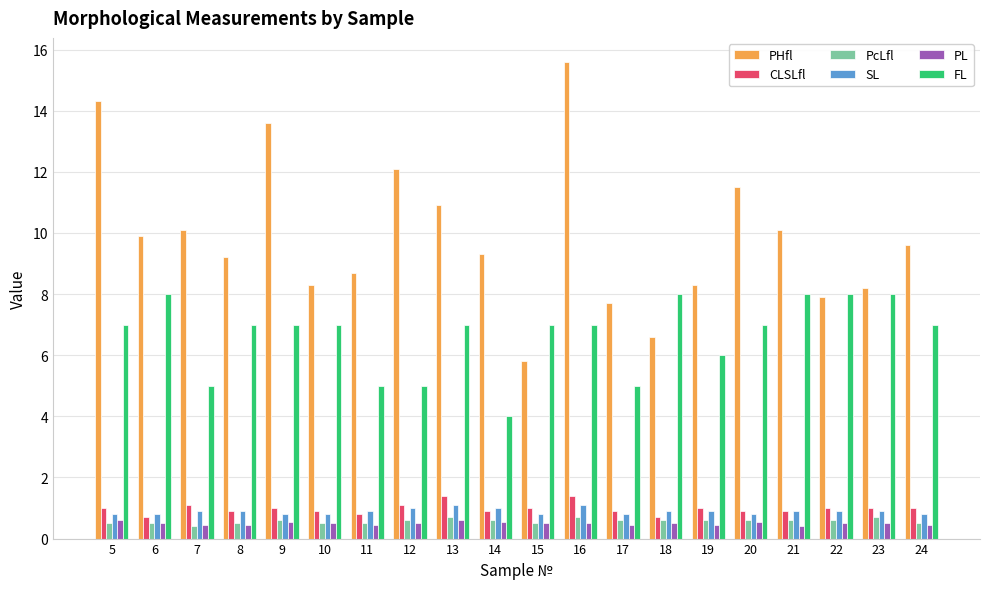

Count the number of categories in the chart.

20